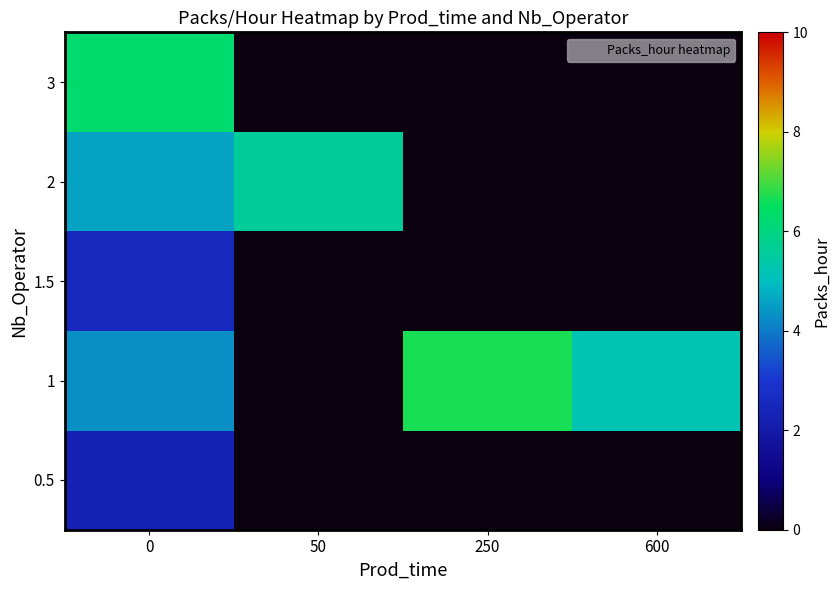

Reading left to right, what are all the values shown in this chart?

row_0: 0=2.3	50=0.0	250=0.0	600=0.0
row_1: 0=4.3	50=0.0	250=6.7	600=5.2
row_2: 0=2.6	50=0.0	250=0.0	600=0.0
row_3: 0=4.6	50=5.6	250=0.0	600=0.0
row_4: 0=6.3	50=0.0	250=0.0	600=0.0